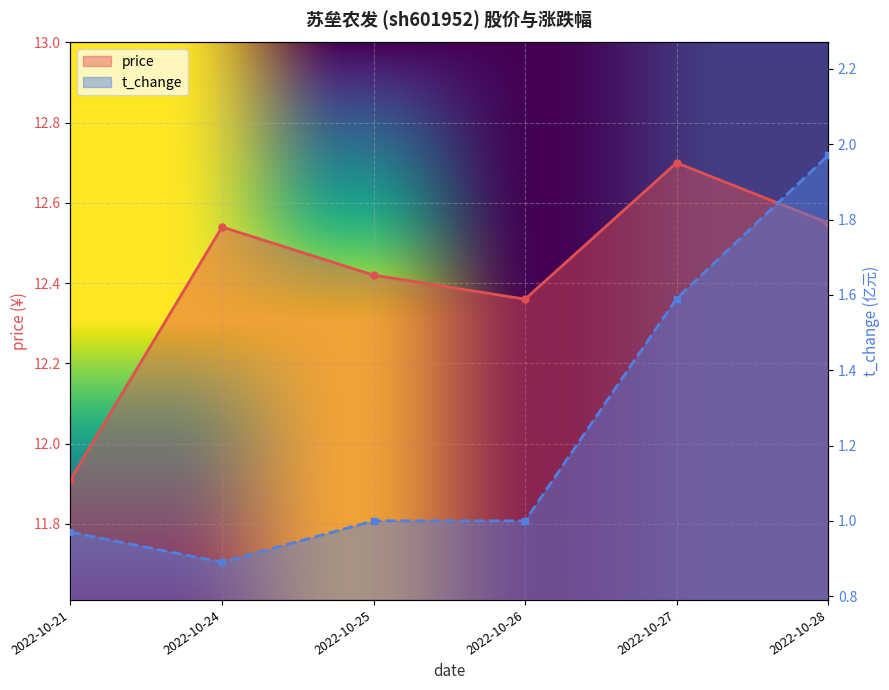

How many lines are shown in the chart?

2